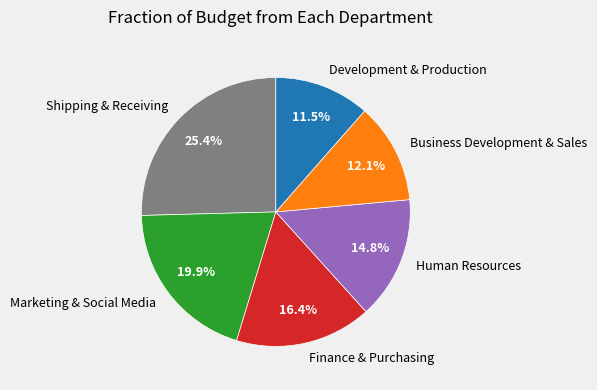

What percentage is the Human Resources slice, to the nearest percent?

15%